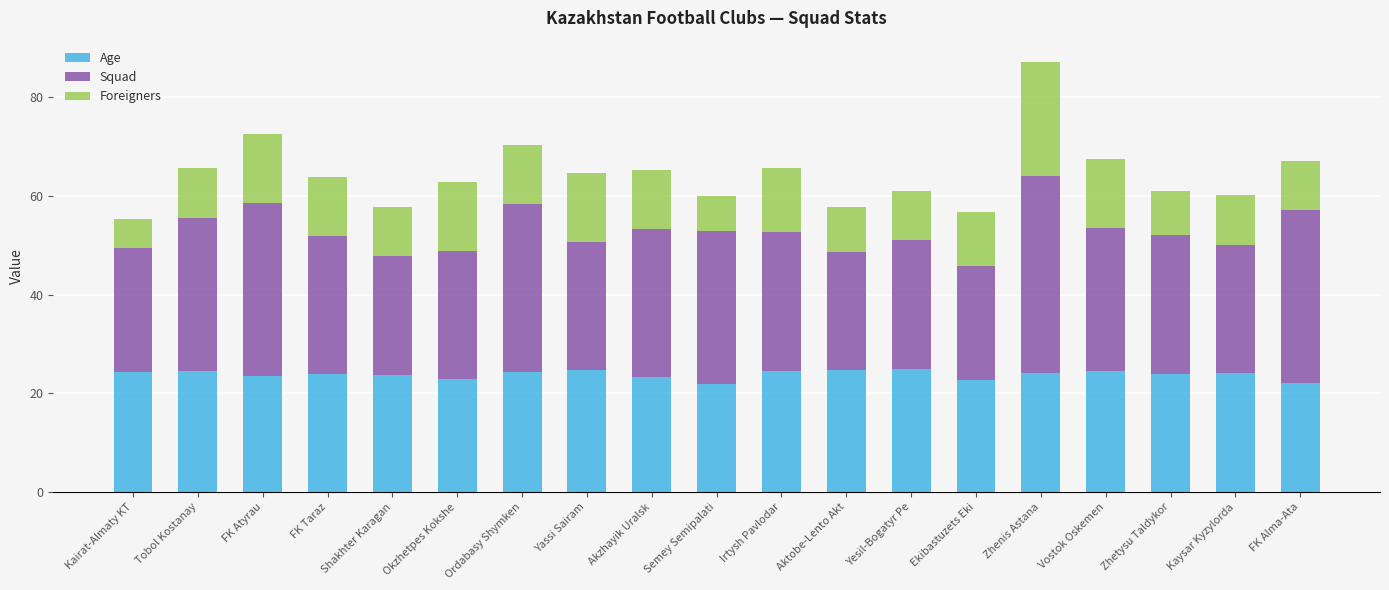

Read the Age value at Akzhayik Uralsk.

23.3